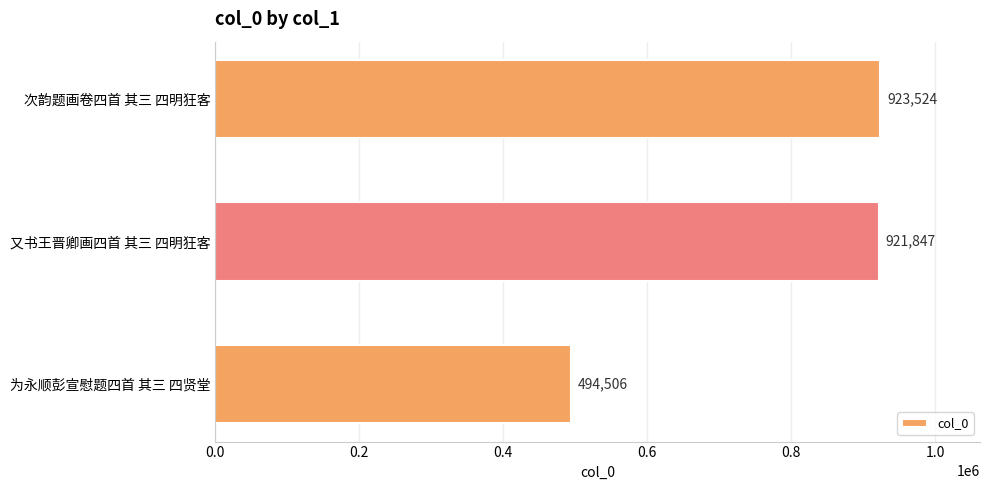

The chart shows a value of 1251830 at 又书王晋卿画四首 其三 四明狂客. True or false?

False